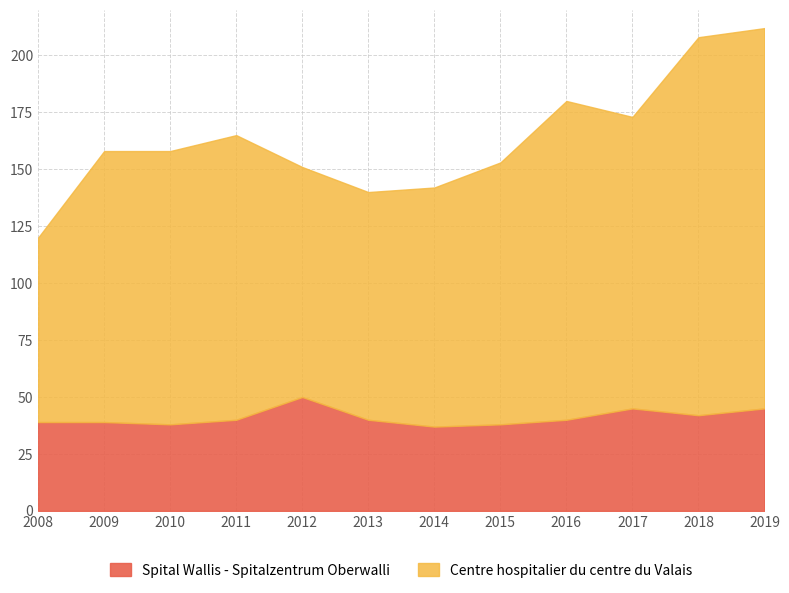

What is the greatest value displayed?

212